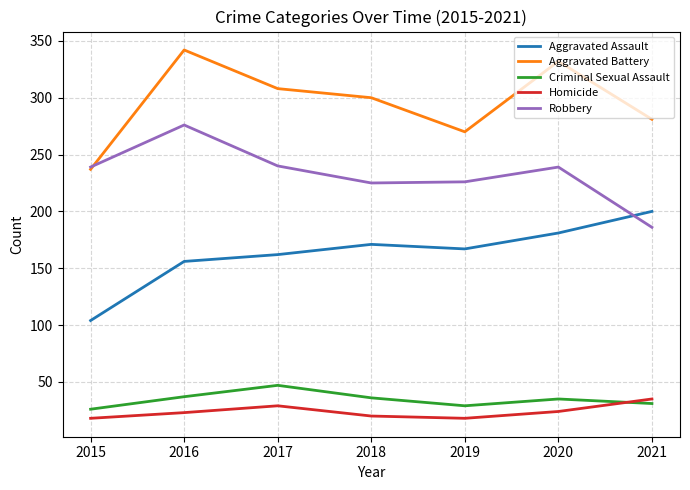

How many interior local peaks does the Homicide series have?

1